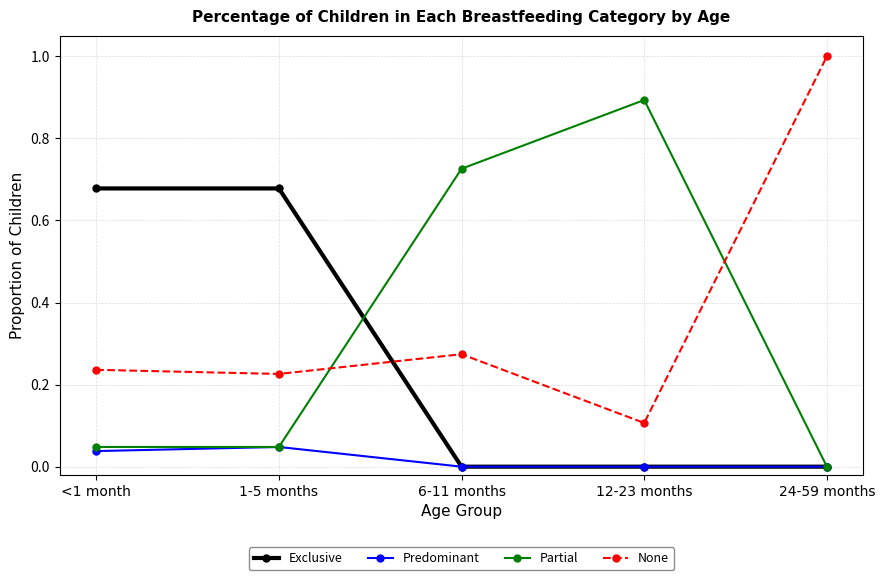

True or false: None and Predominant cross at least once.

False